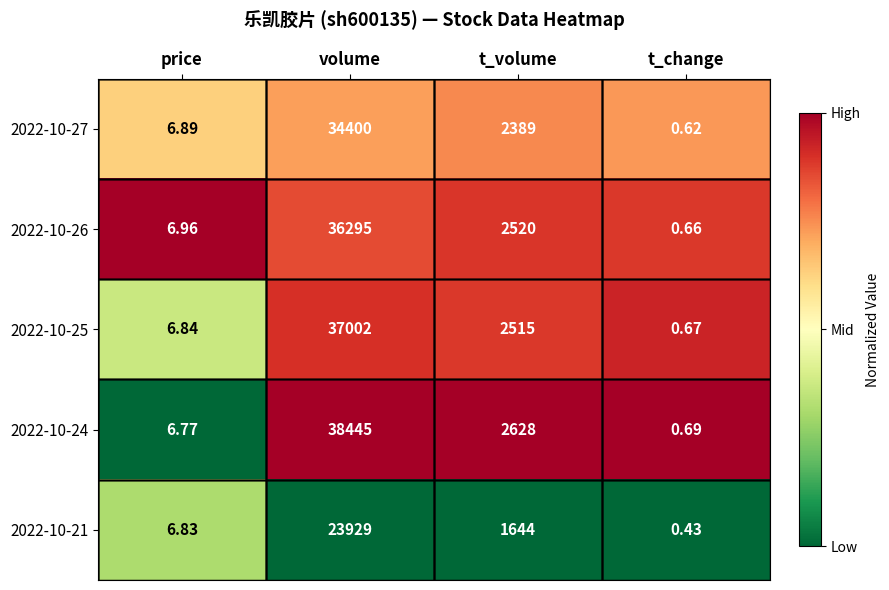

Which series has the largest total across all categories?

2022-10-24